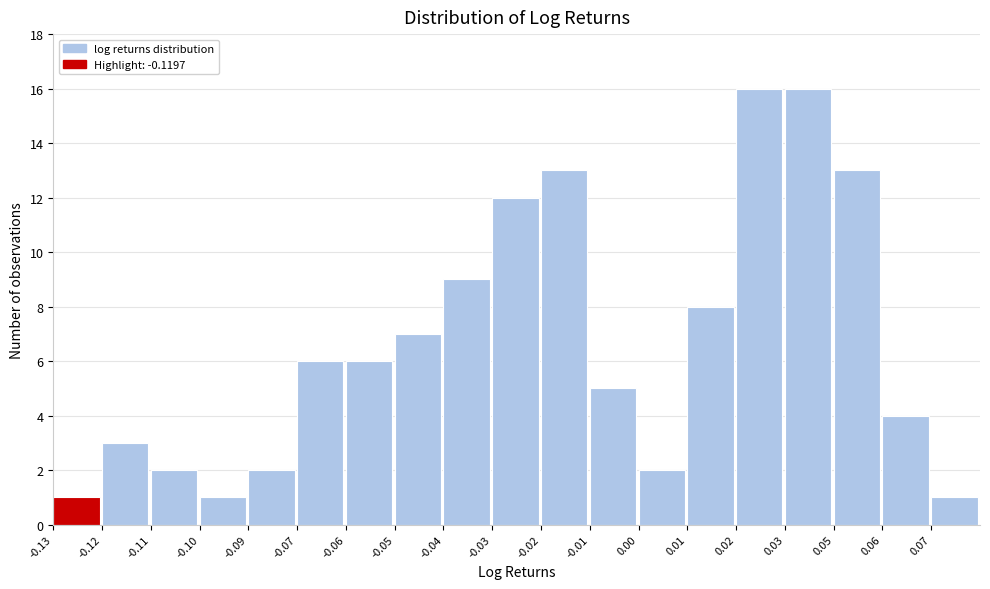

Reading left to right, what are all the values shown in this chart?

1	3	2	1	2	6	6	7	9	12	13	5	2	8	16	16	13	4	1